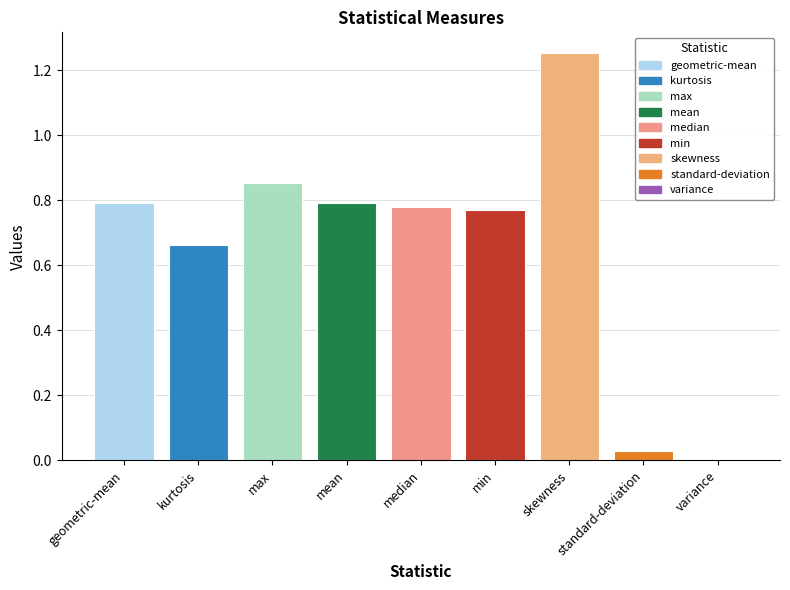

What is the sum of all values?

5.9